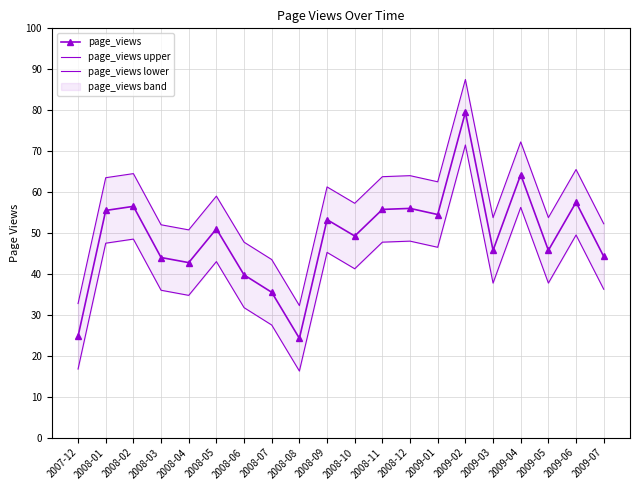

What is the total value across all series at 2009-07?

132.8